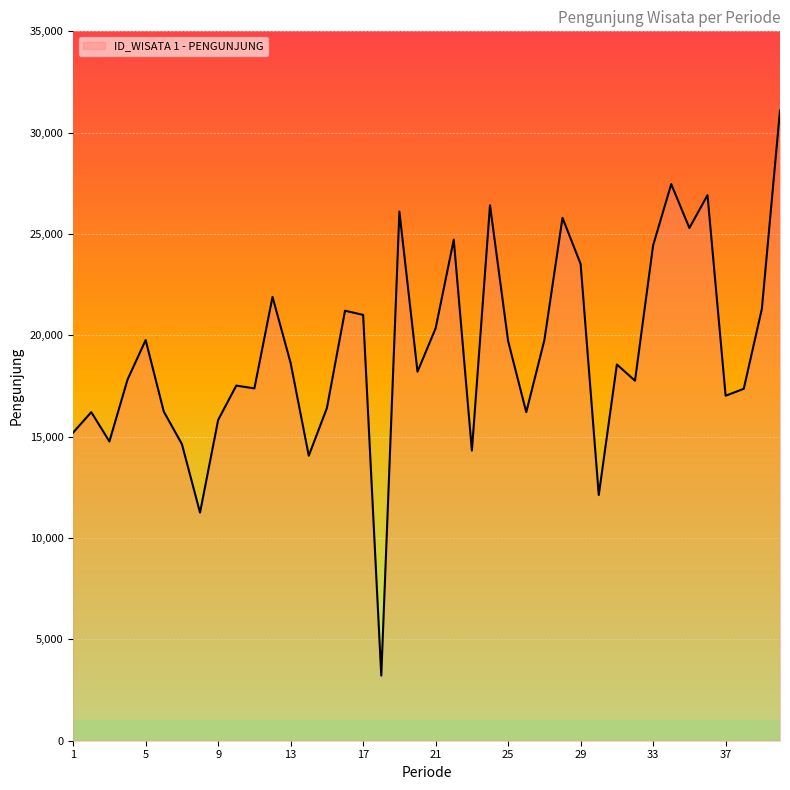

What is the average value?

19189